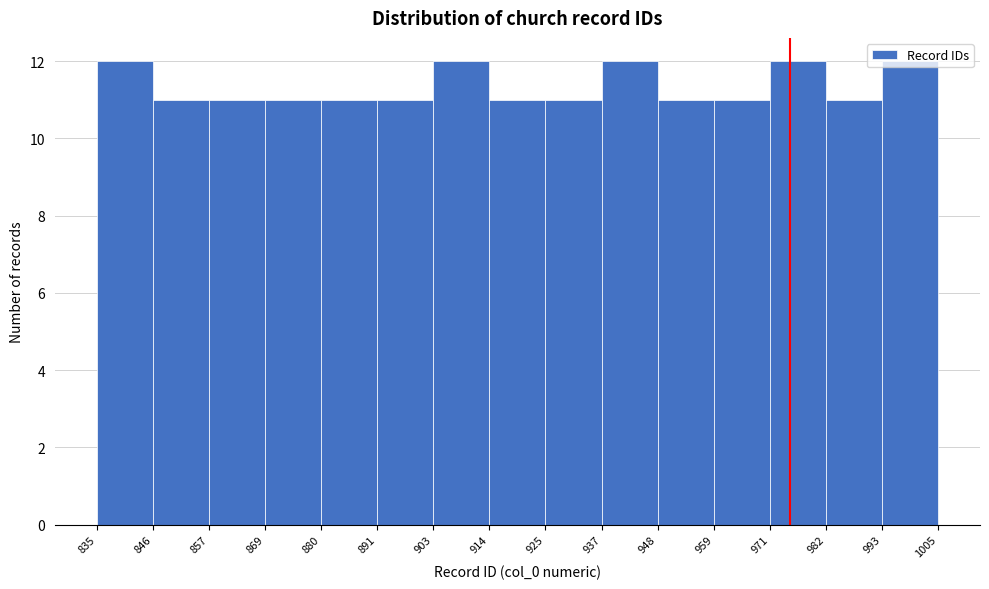

Reading left to right, transcribe this chart: for each bar, give the range it covers on the x-axis and its height. The values are not printed on the chart, so give them approximately, as read against the axis.

835 to 846: 12
846 to 857: 11
857 to 869: 11
869 to 880: 11
880 to 891: 11
891 to 903: 11
903 to 914: 12
914 to 925: 11
925 to 937: 11
937 to 948: 12
948 to 959: 11
959 to 971: 11
971 to 982: 12
982 to 993: 11
993 to 1005: 12